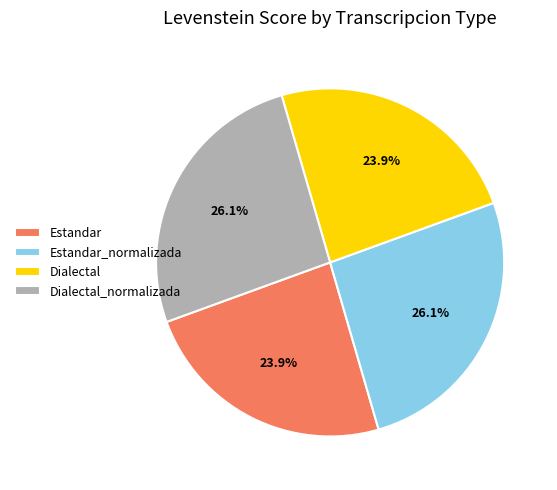

Does any single category account for the majority?

No